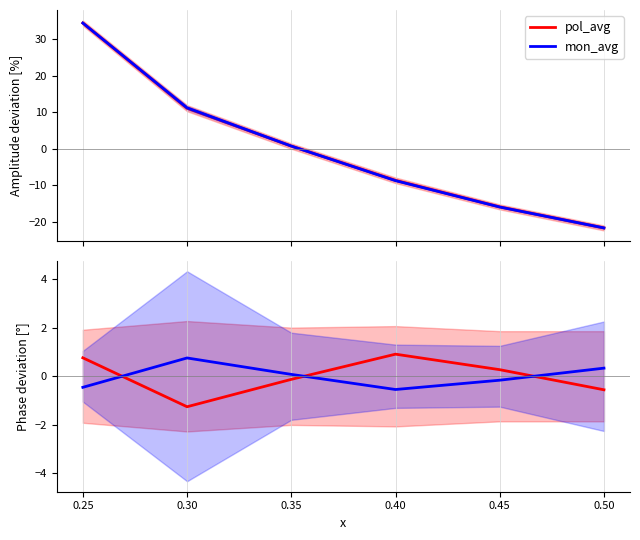

What is the maximum value for mon_avg?

34.5